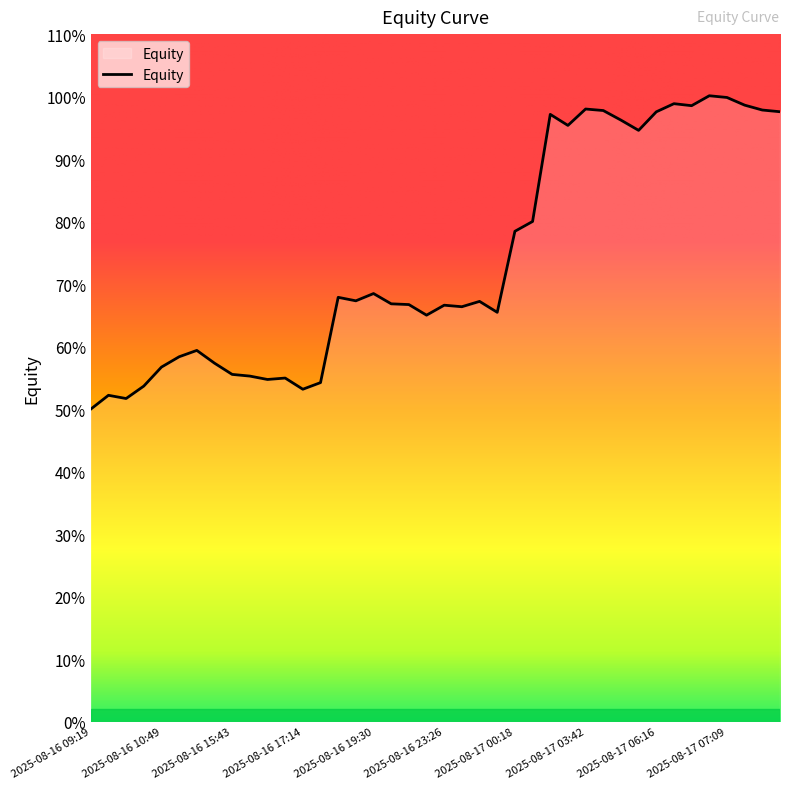

Is this an area chart (filled region under the line)?

Yes